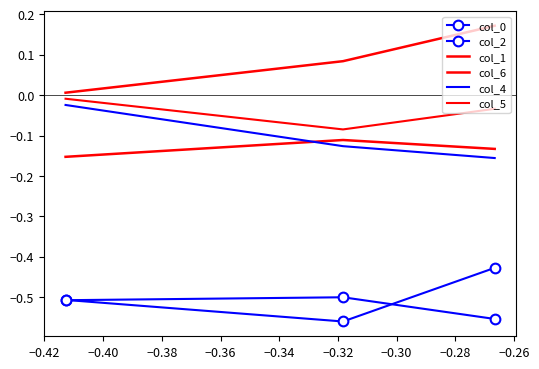

How many lines are shown in the chart?

6